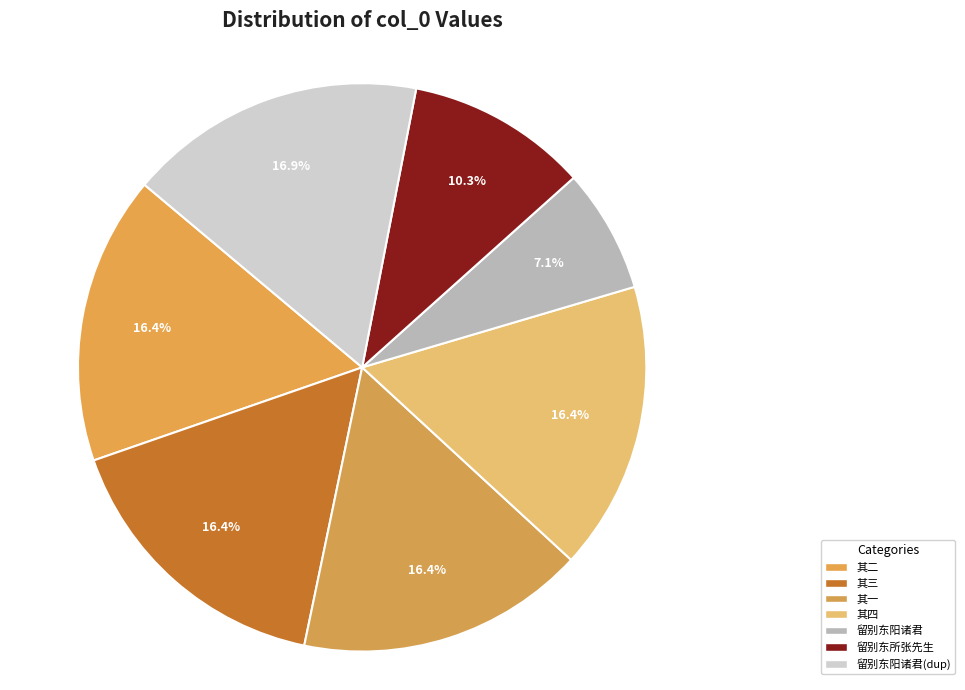

To the nearest percent, what is the average slice percentage?

14%